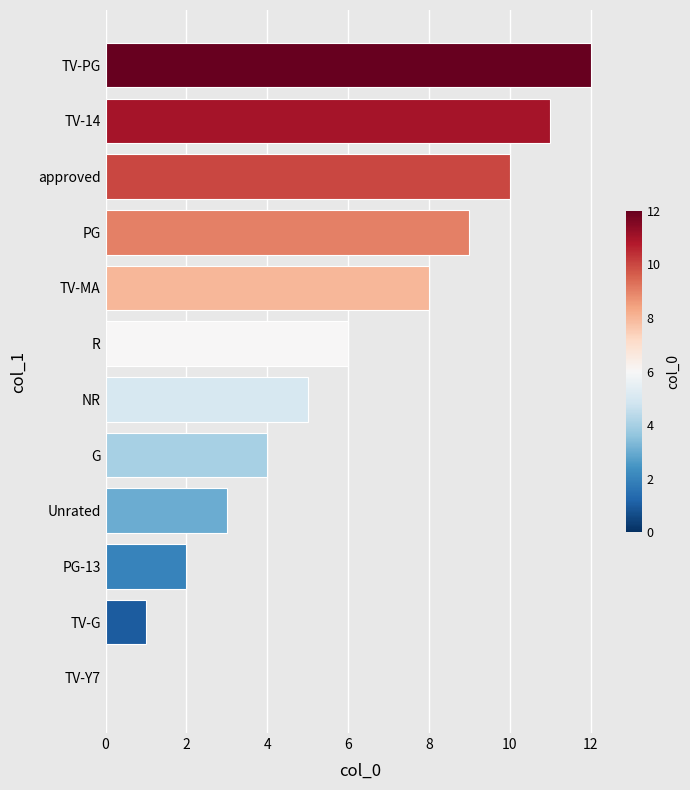

What is the greatest value displayed?

12